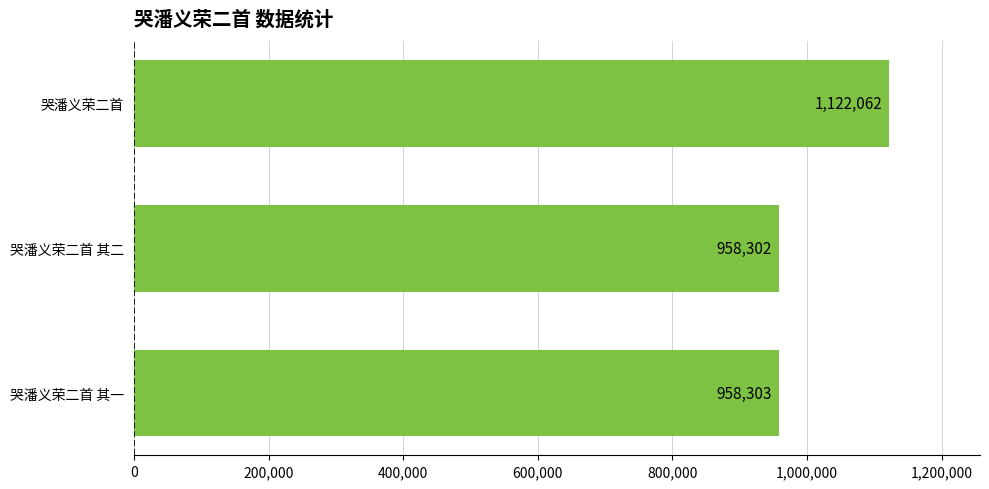

How many bars are there in total?

3